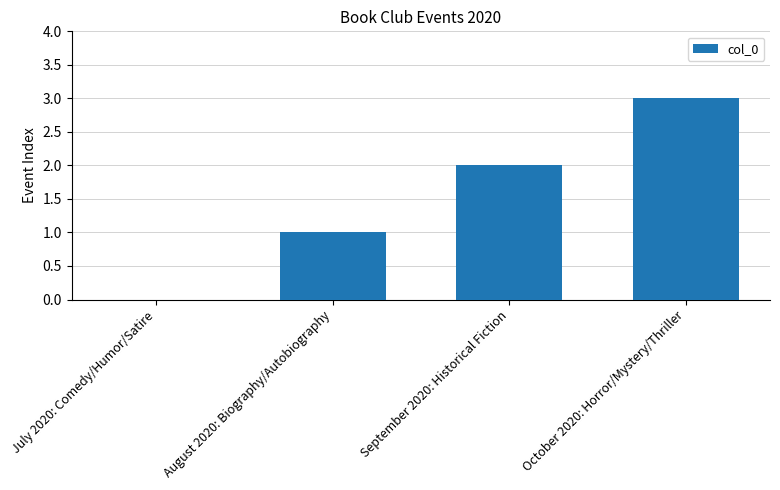

Between August 2020: Biography/Autobiography and October 2020: Horror/Mystery/Thriller, which is larger?

October 2020: Horror/Mystery/Thriller